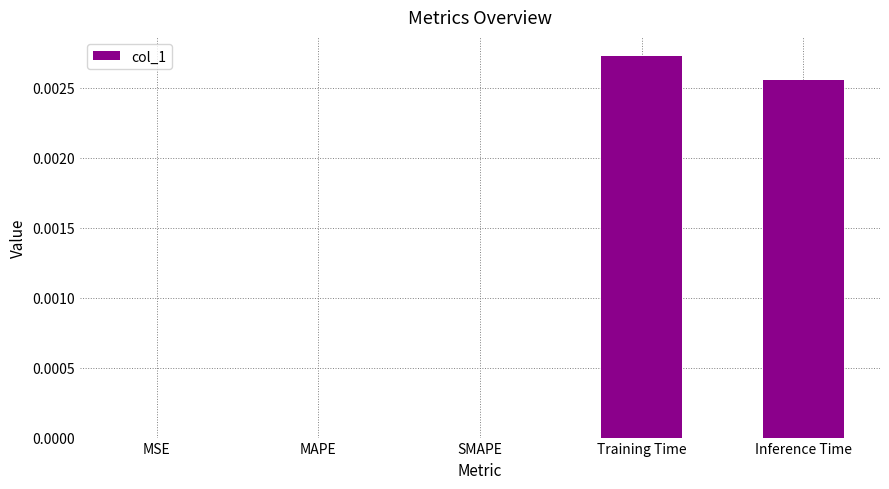

The value at MSE is 0.0. True or false?

True